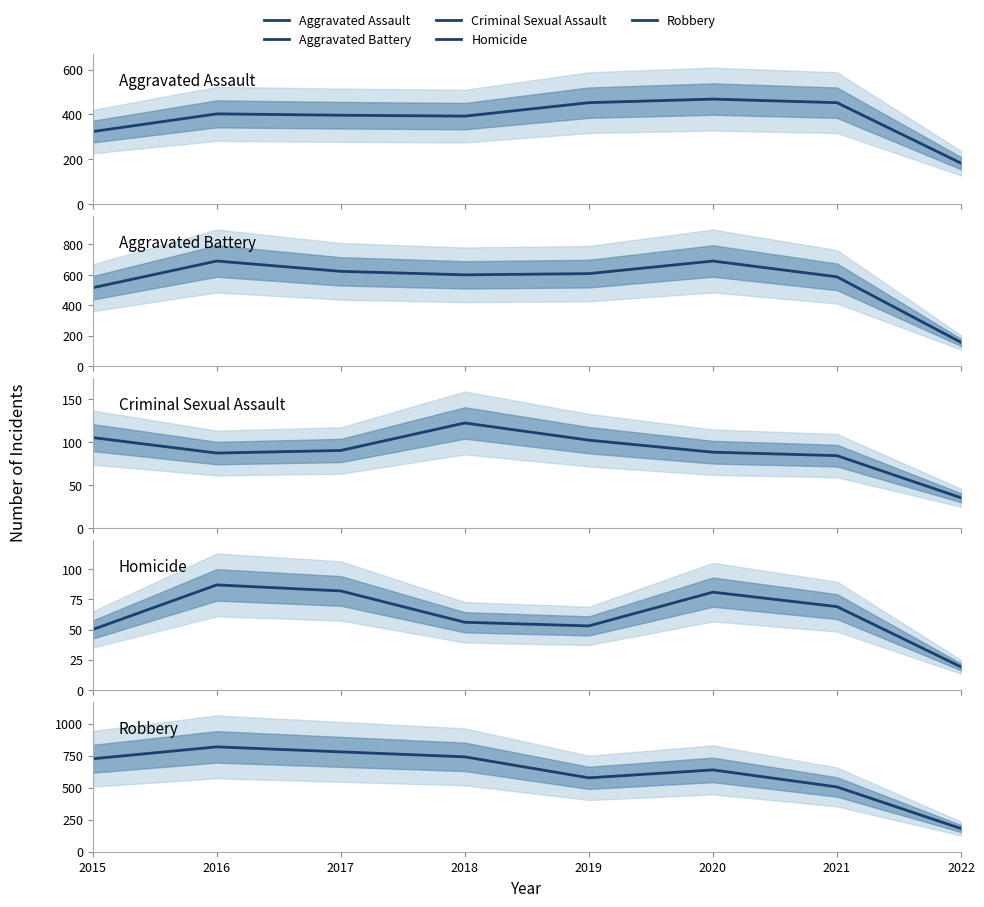

How many lines are shown in the chart?

5